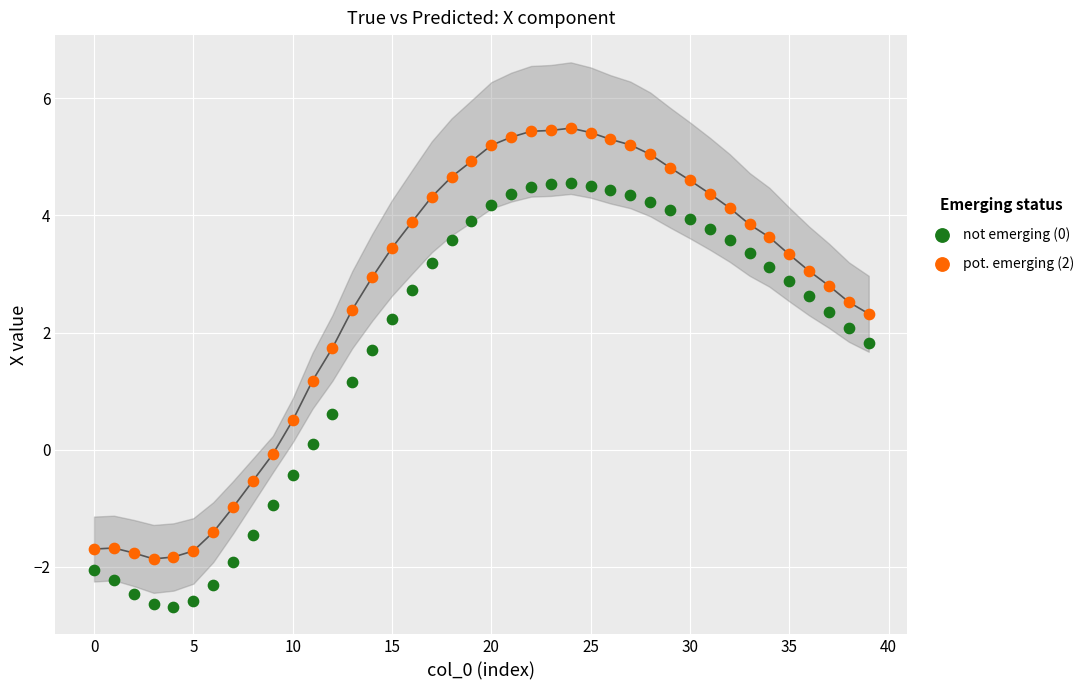

Which series has the widest spread of Y values?

pot. emerging (2)